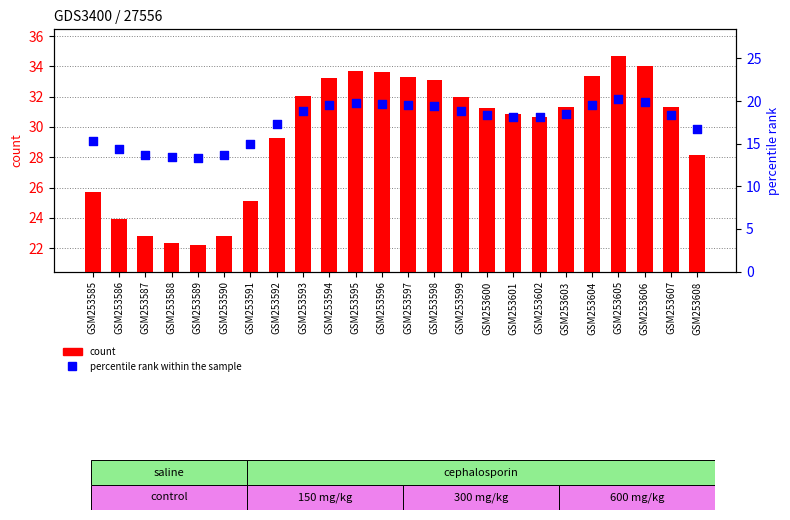

Is the value of count at GSM253608 greater than the value of percentile rank within the sample at GSM253587?

Yes